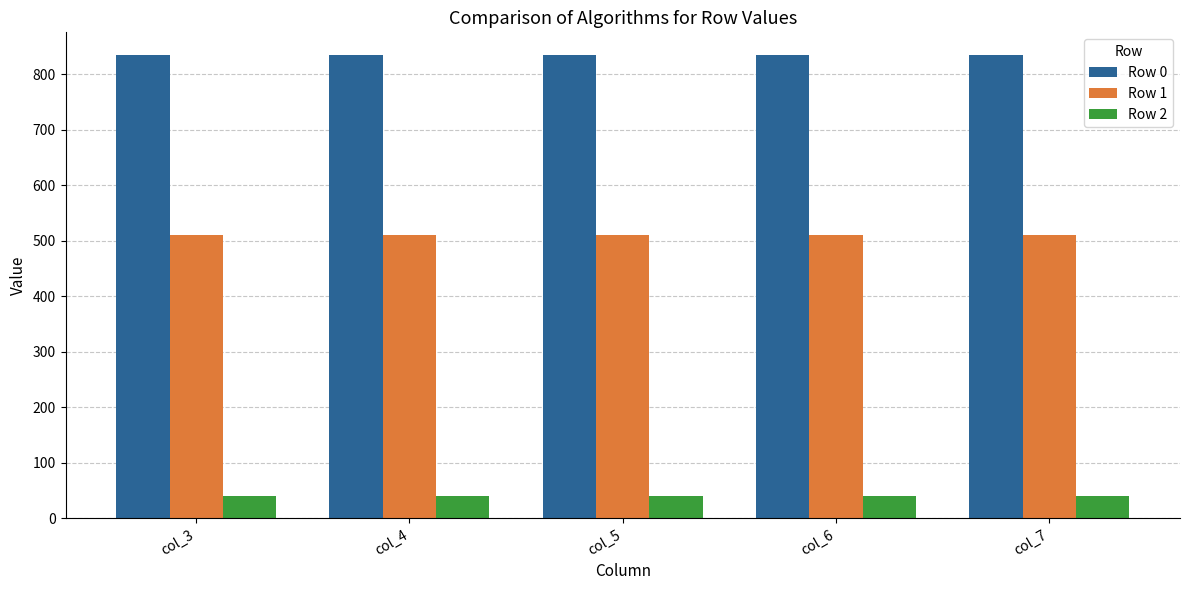

Rank the series by their maximum value, from lowest to highest.

Row 2, Row 1, Row 0